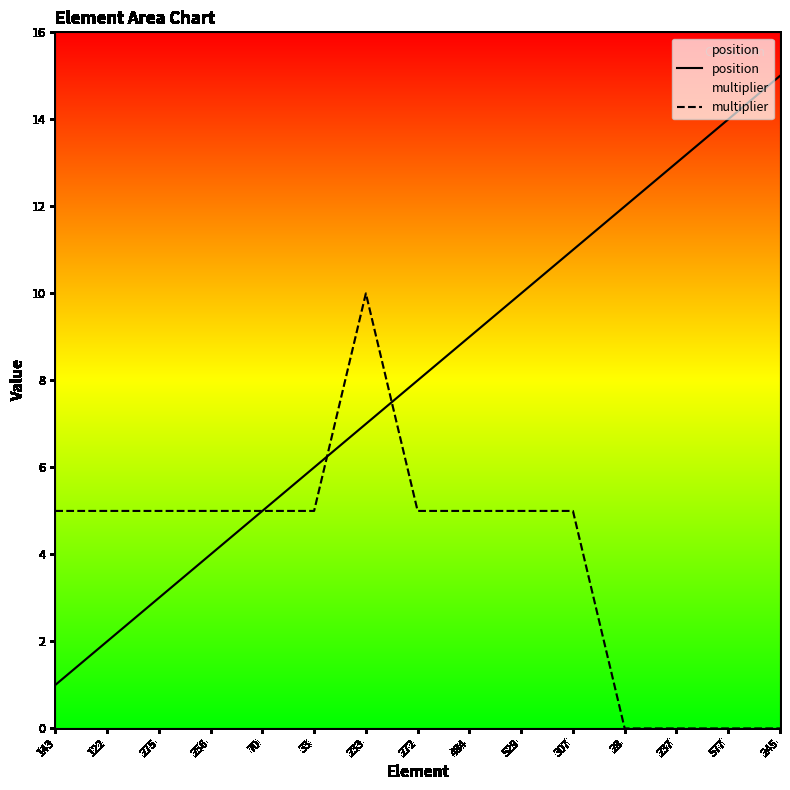

At 484, list the series in order from largest to smallest.

position, multiplier